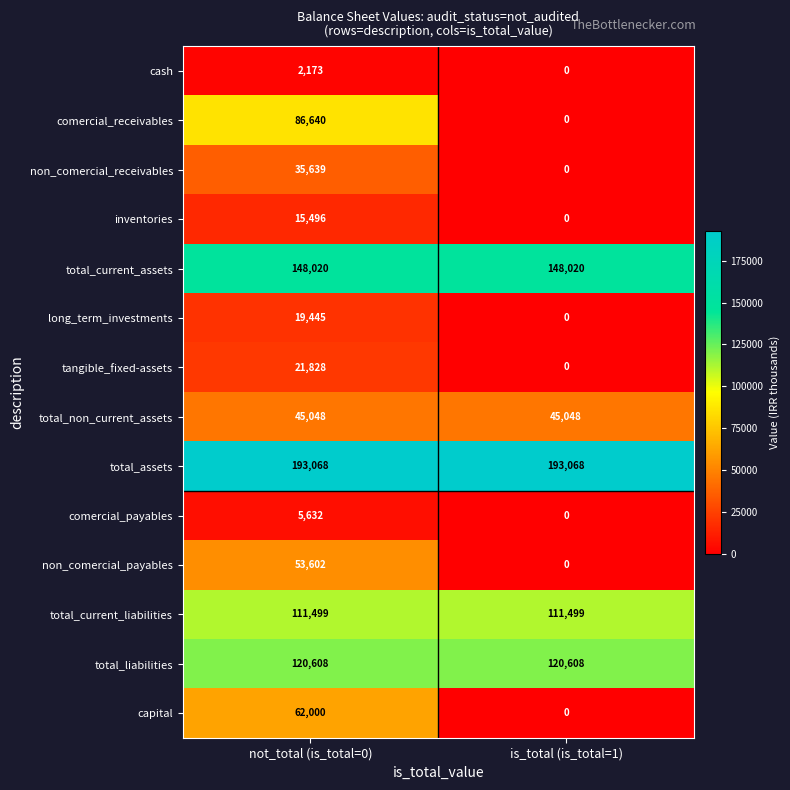

The value of long_term_investments at is_total (is_total=1) is 0. True or false?

True